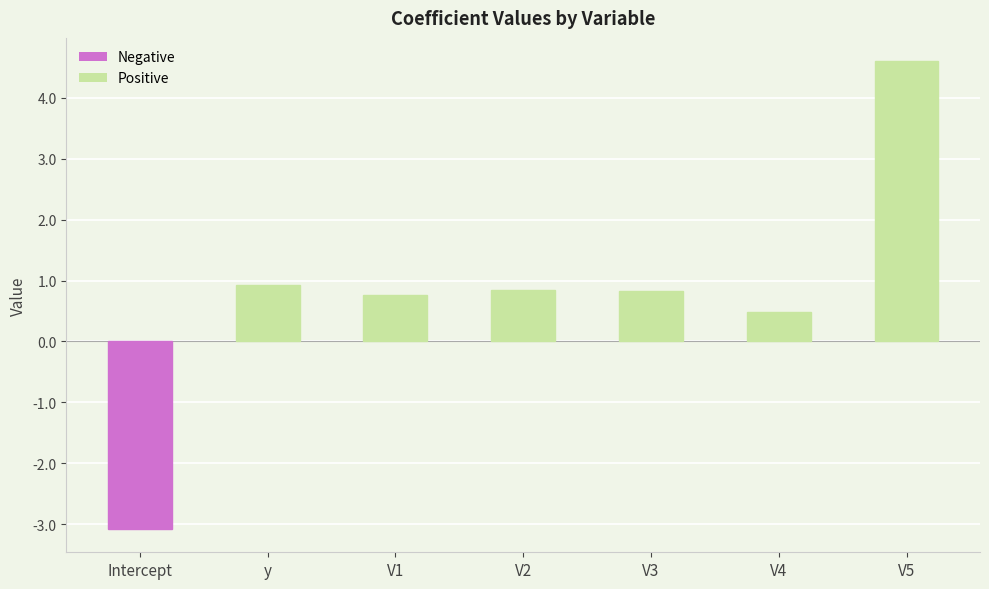

At which category does the chart reach its minimum across all series?

Intercept